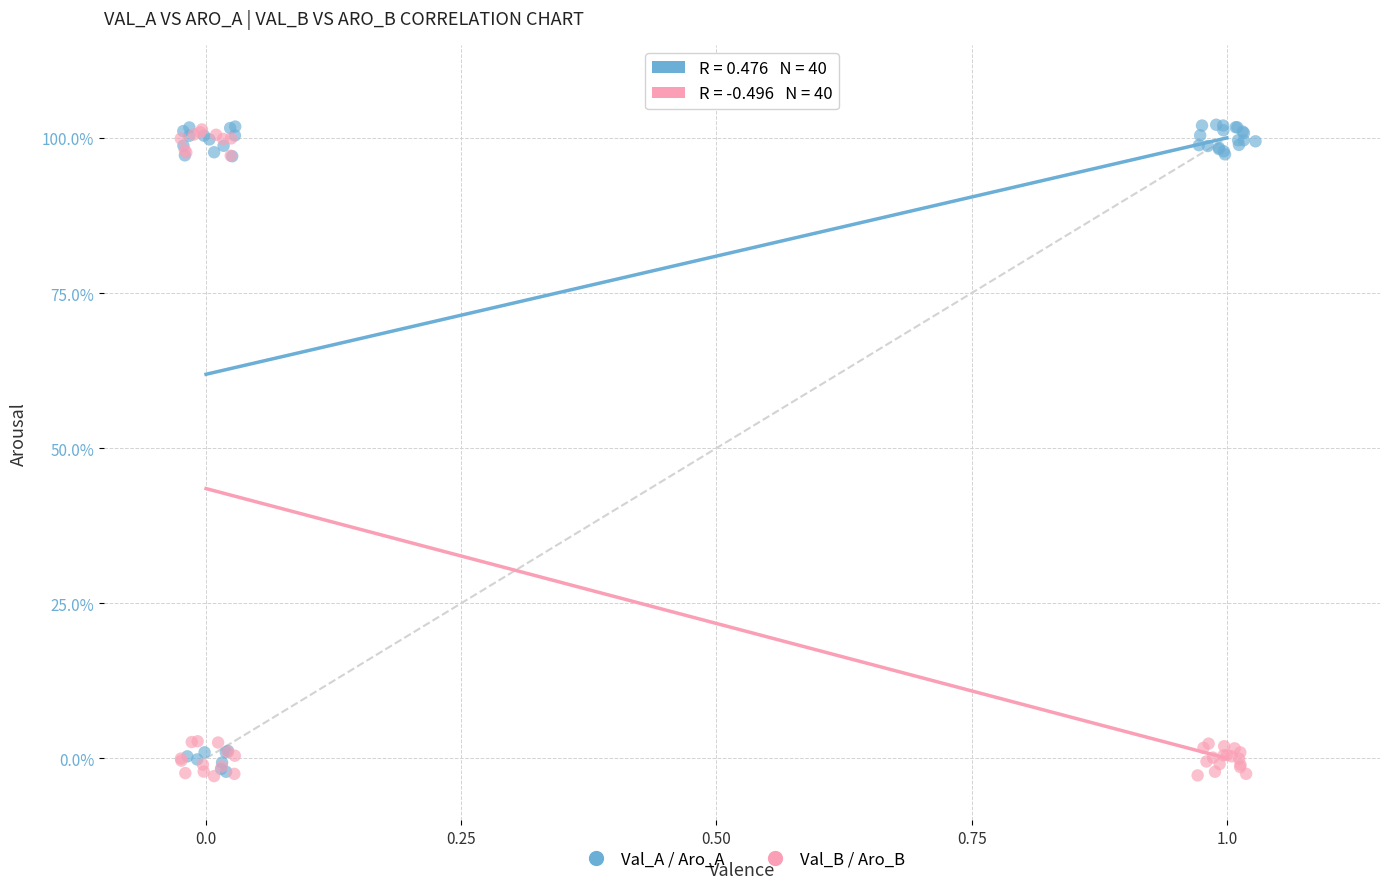

What are all the series names shown in the legend?

Val_A / Aro_A, Val_B / Aro_B